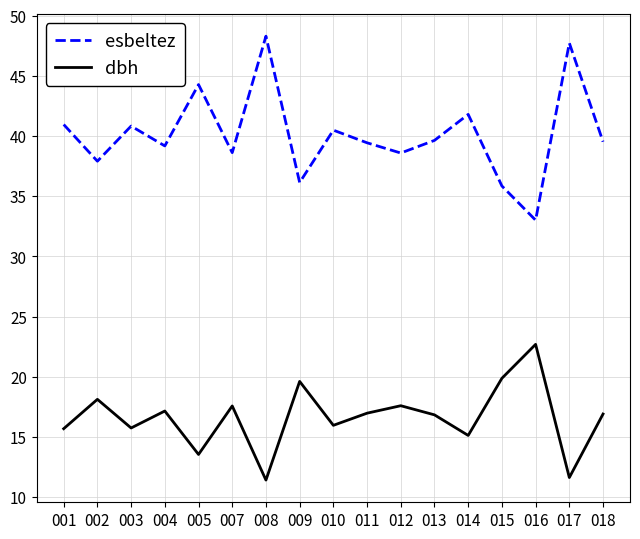

What is the total value across all series at 001?

56.6